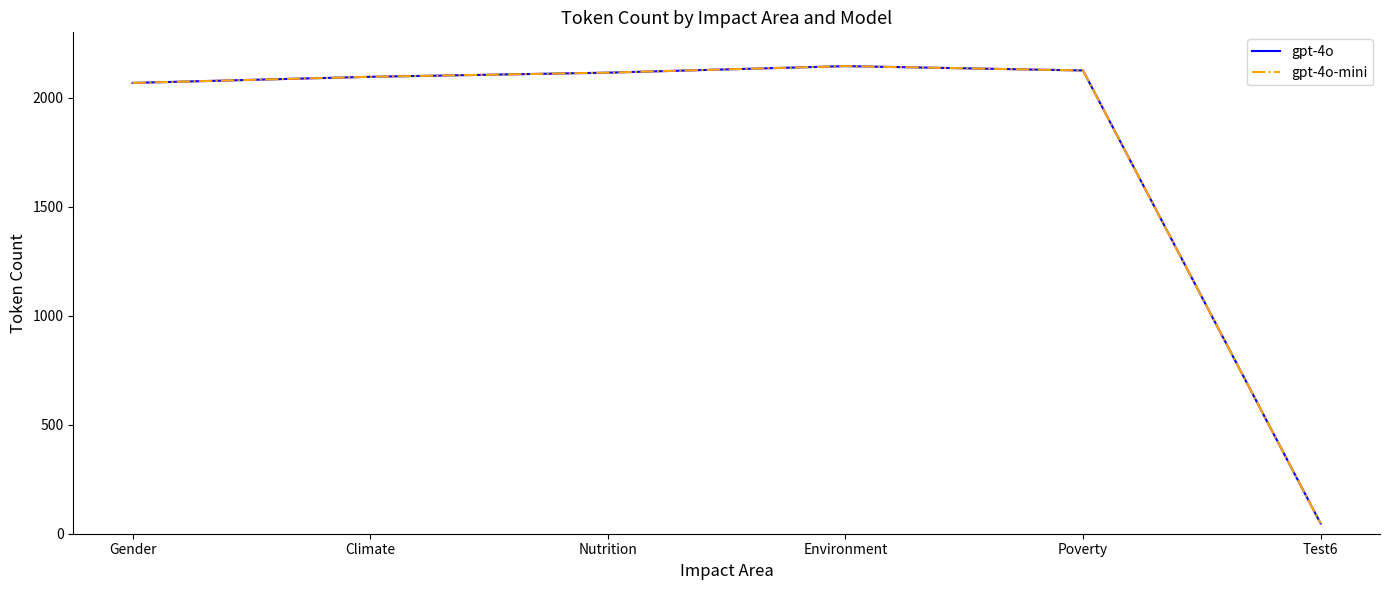

List the series in order of their peak value, highest first.

gpt-4o, gpt-4o-mini